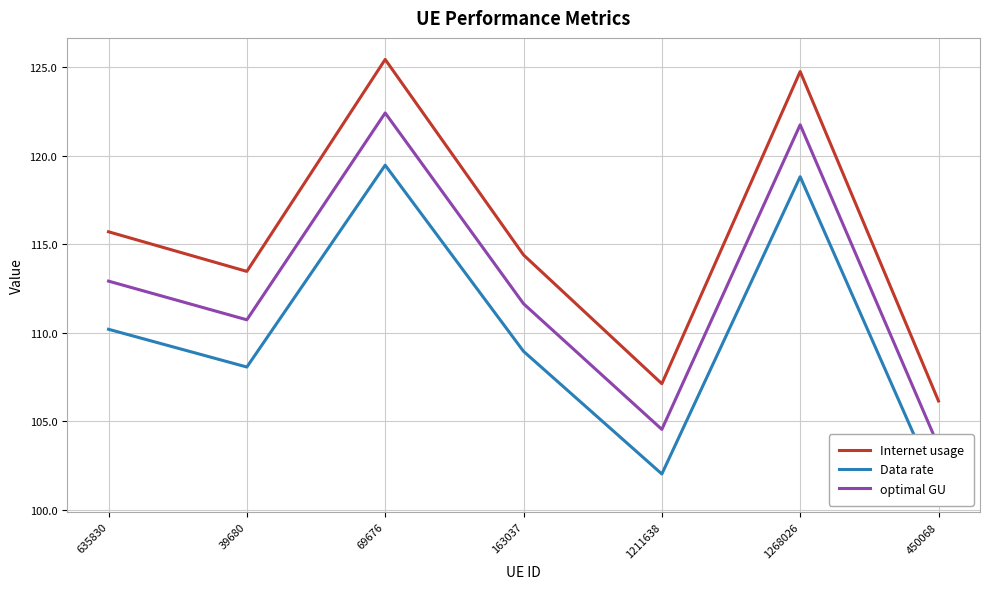

True or false: Data rate and Internet usage intersect in this chart.

False